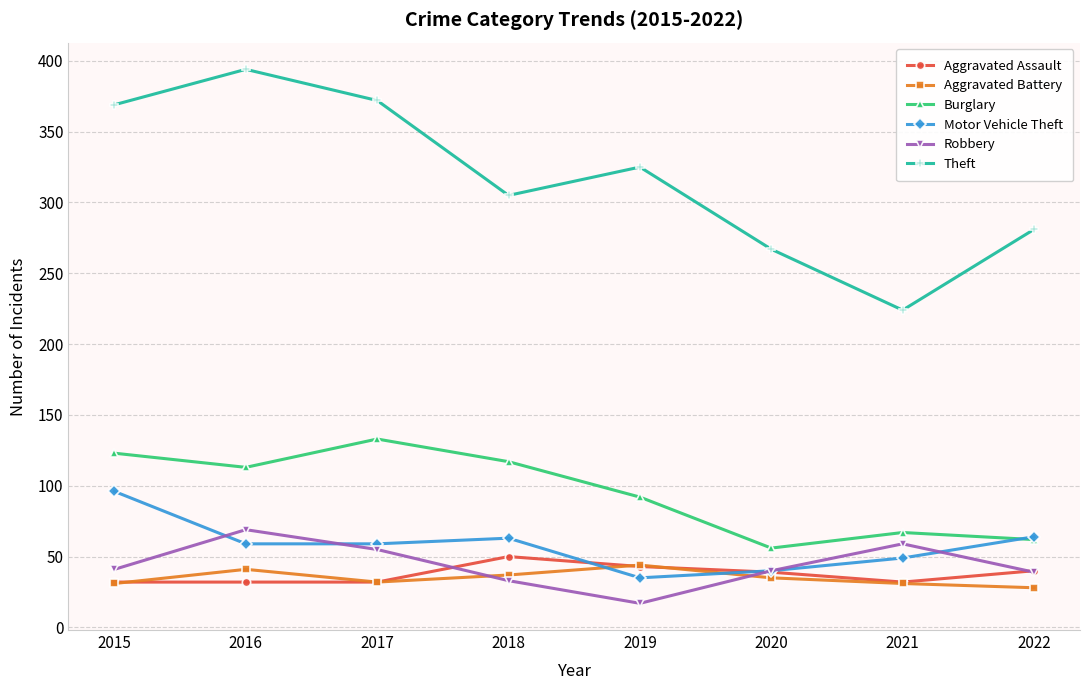

What is the difference between the maximum and minimum values in the Motor Vehicle Theft series?

61